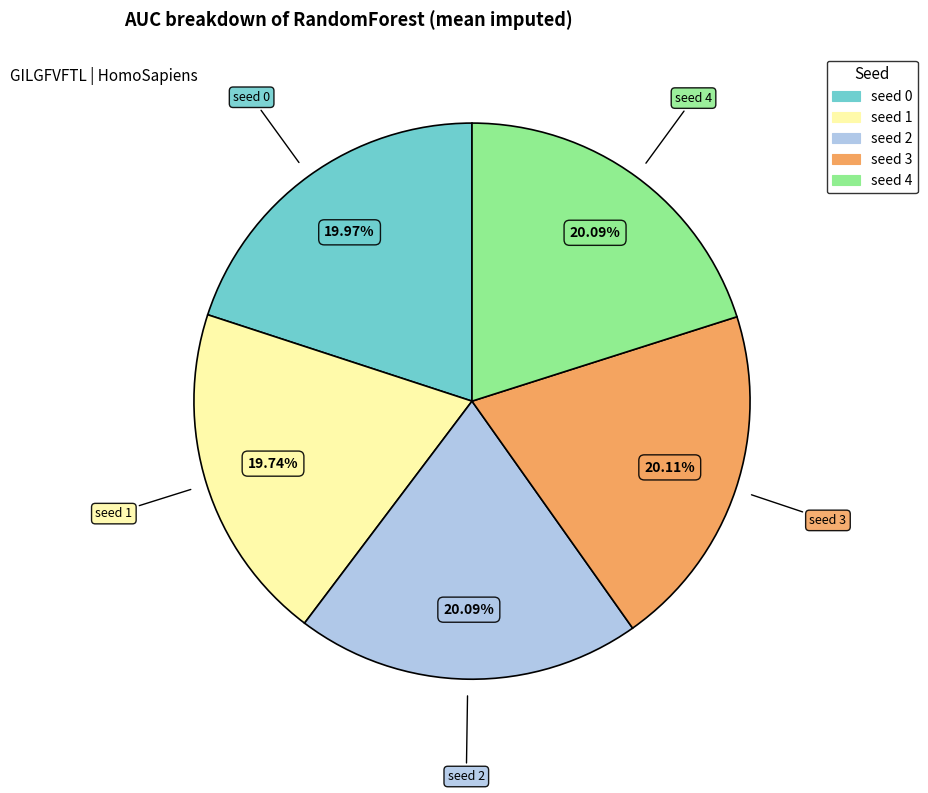

To the nearest percent, what is the combined percentage of seed 3 and seed 4?

40%